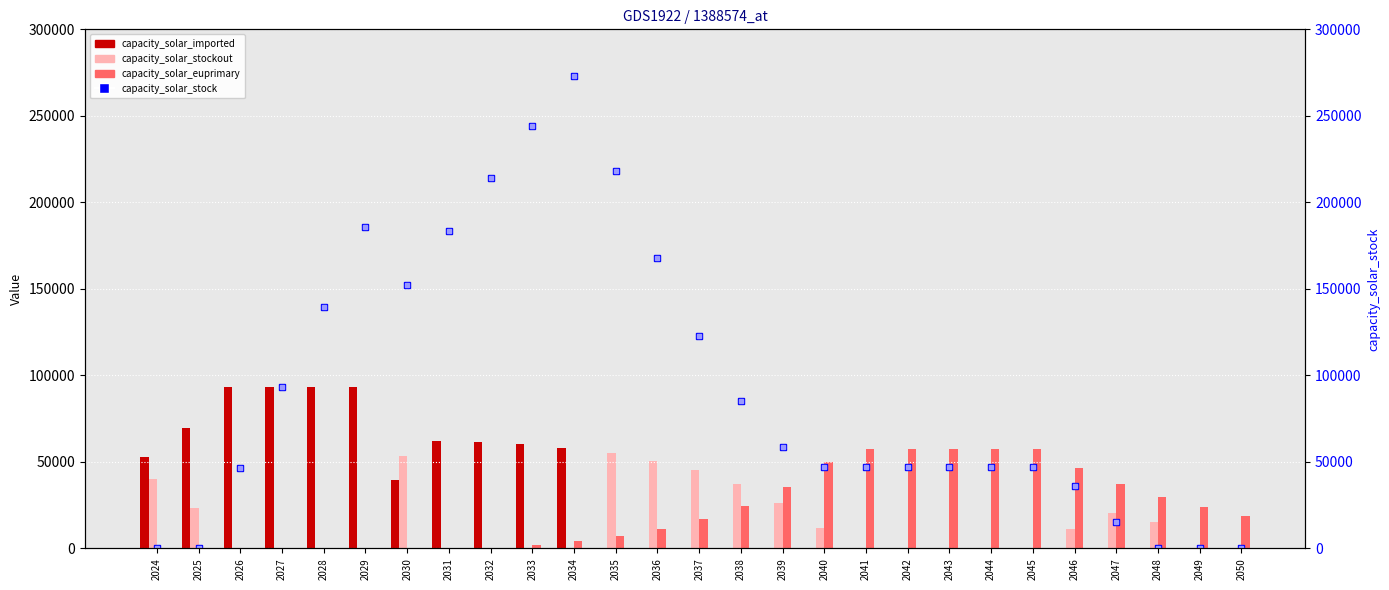

What are all the series names shown in the legend?

capacity_solar_imported, capacity_solar_stockout, capacity_solar_euprimary, capacity_solar_stock